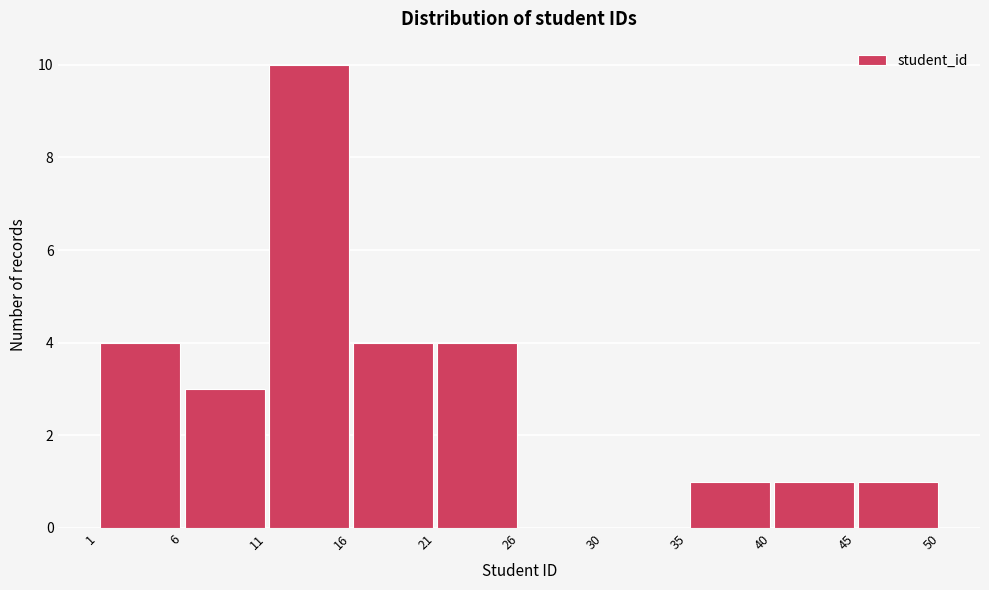

How tall is the bar that spans 35 to 40 on the x-axis? The values are not printed on the chart, so give them approximately, as read against the axis.

1